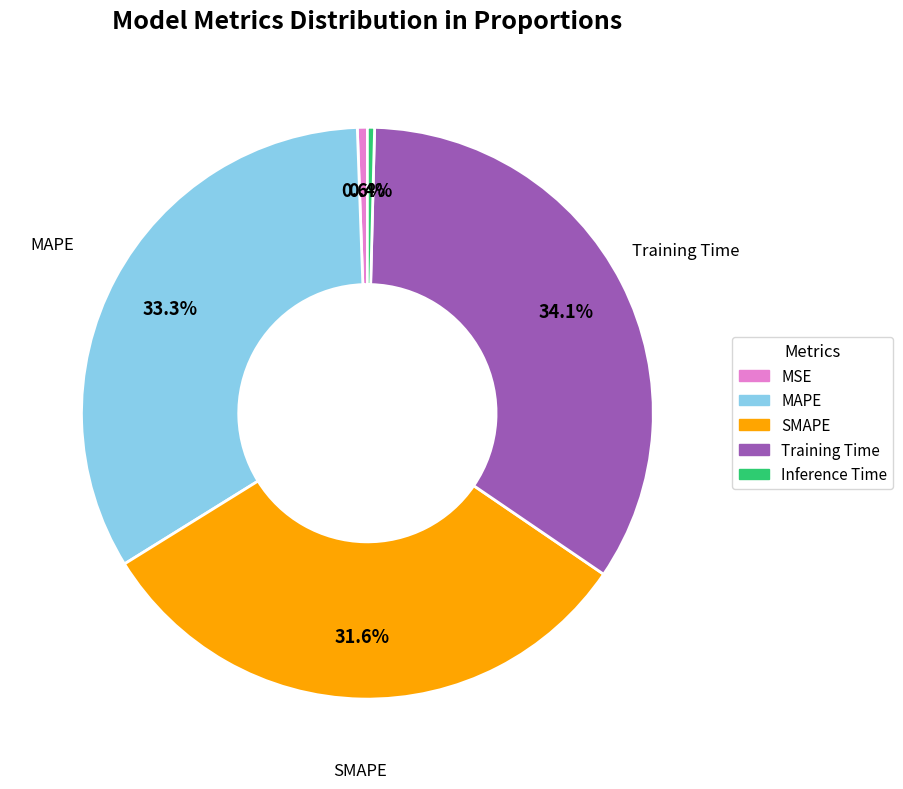

What is the largest slice in the pie chart?

Training Time